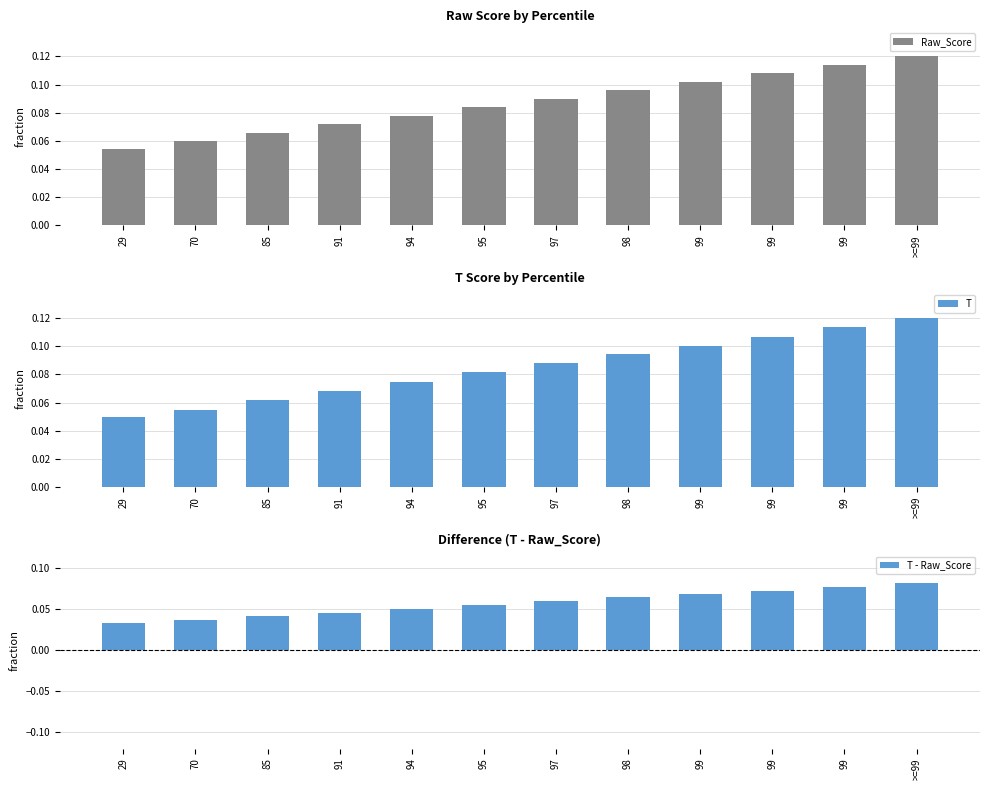

Reading right to left, list all the values displayed in this chart.

Raw_Score: 0.1	0.1	0.1	0.1	0.1	0.1	0.1	0.1	0.1	0.1	0.1	0.1
T: 0.1	0.1	0.1	0.1	0.1	0.1	0.1	0.1	0.1	0.1	0.1	0.0
T - Raw_Score: 0.1	0.1	0.1	0.1	0.1	0.1	0.1	0.1	0.0	0.0	0.0	0.0